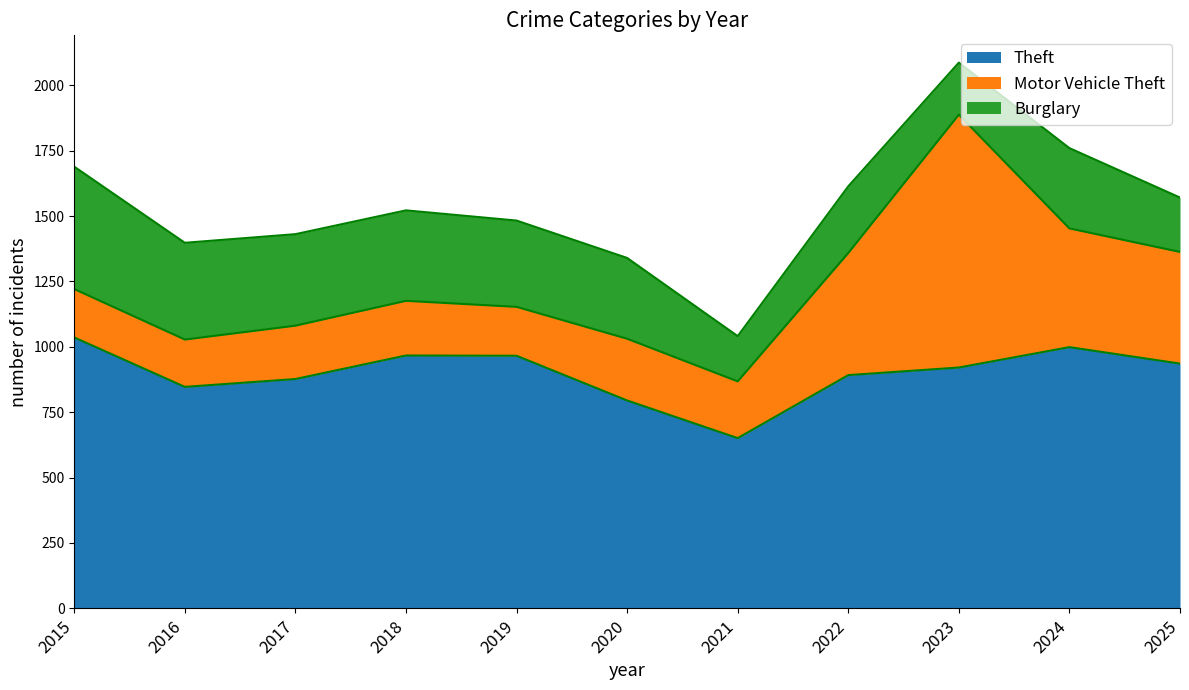

True or false: Theft and Burglary intersect in this chart.

False